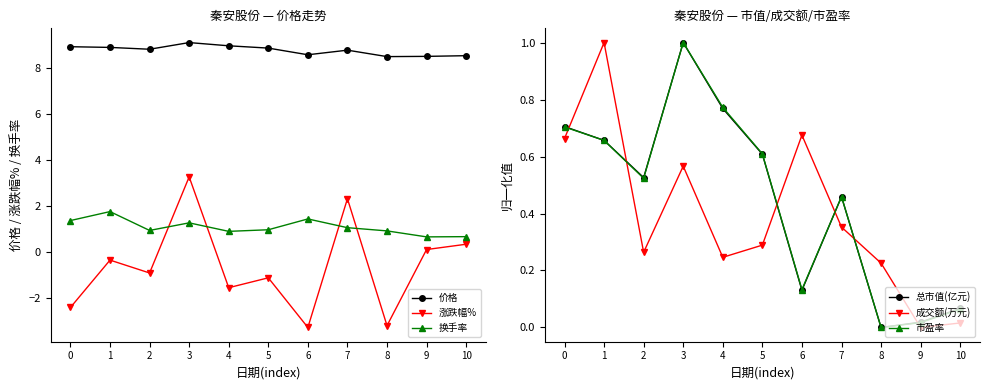

How many data points in 涨跌幅% are less than 0?

7